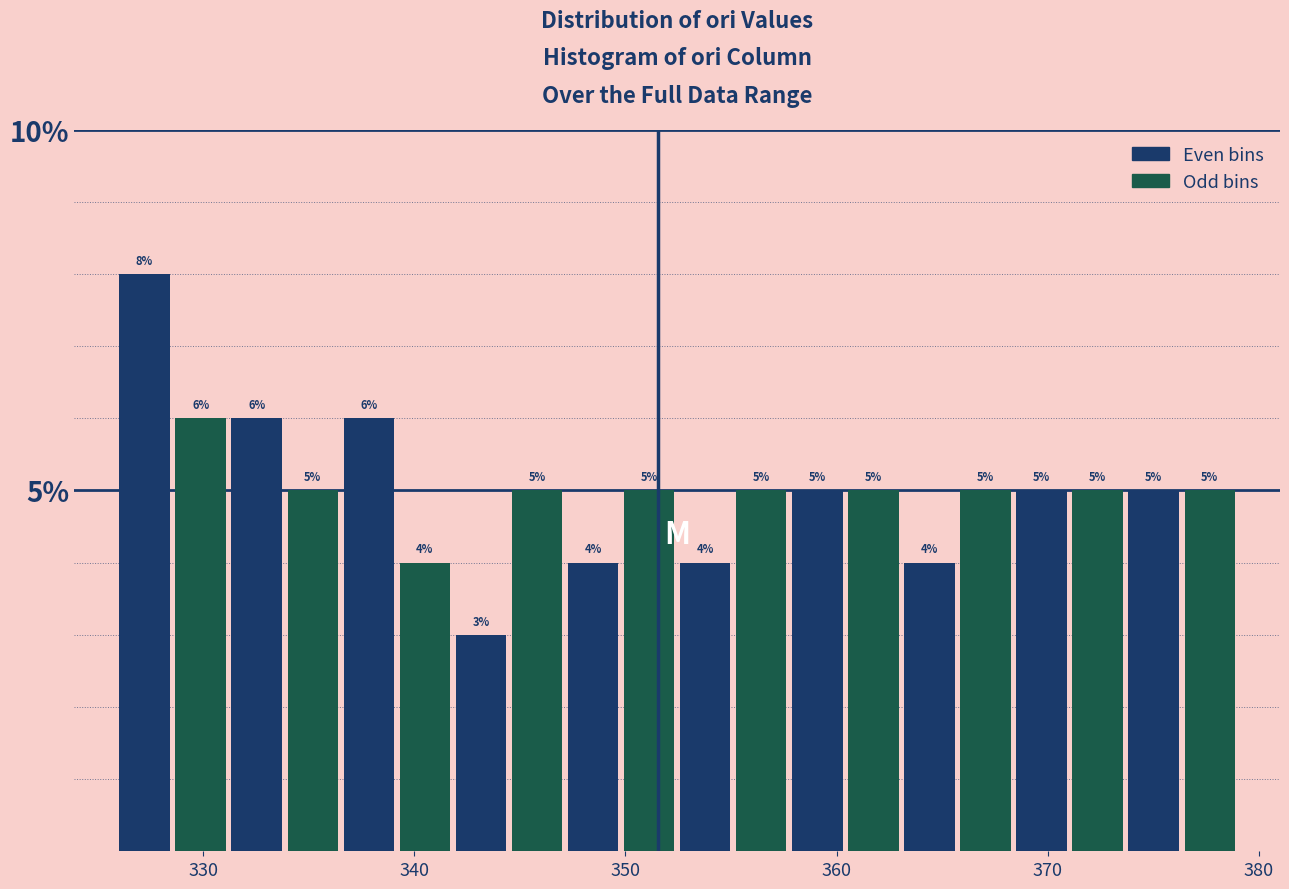

Around what value on the x-axis is the tallest bar? Give the approximate position of its centre, as read against the axis.

327